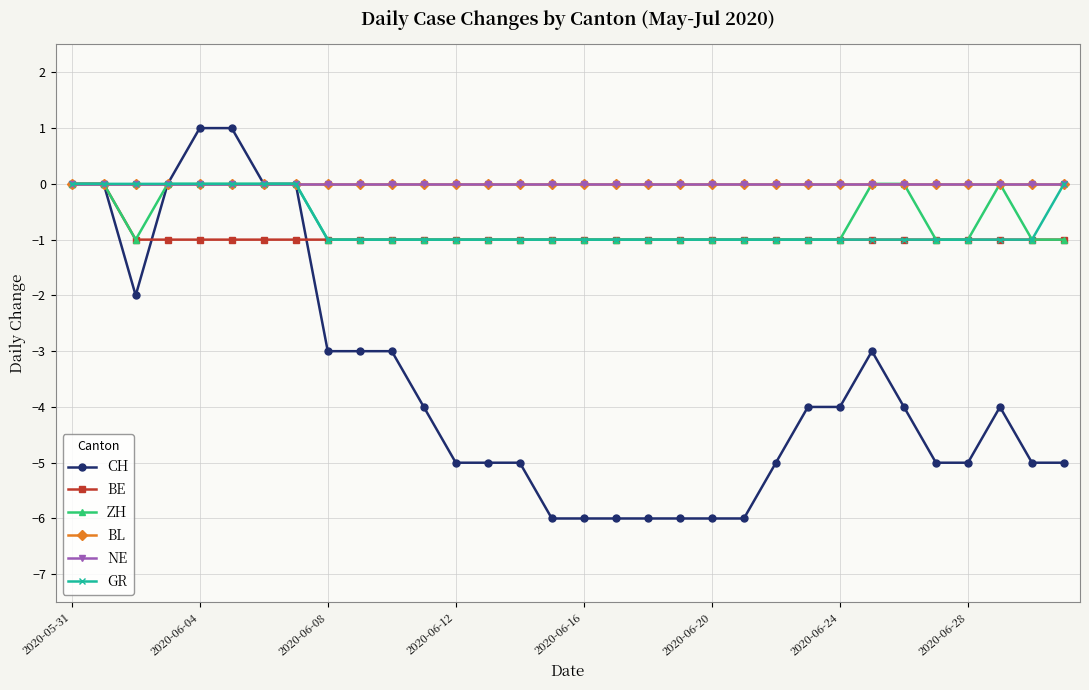

True or false: GR has more than 2 points higher than both neighbors.

False